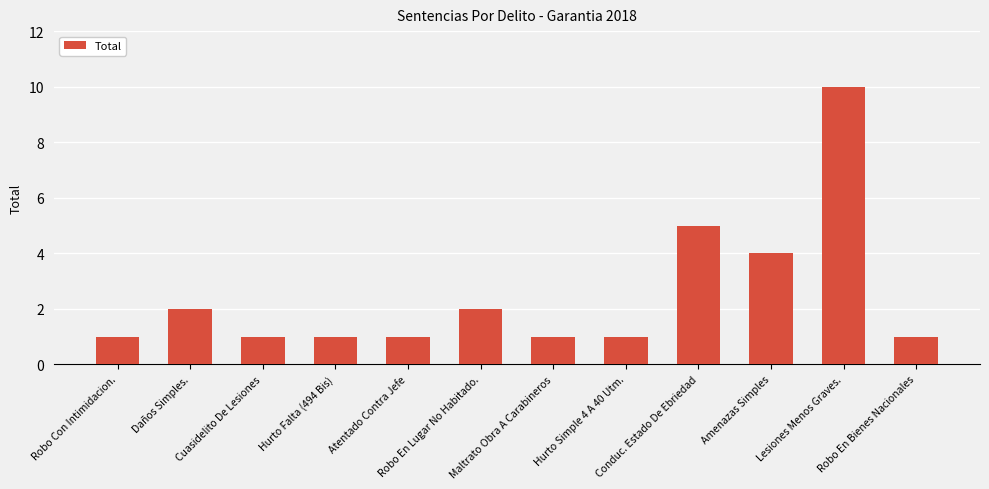

What is the difference between the second highest and second lowest values?

4